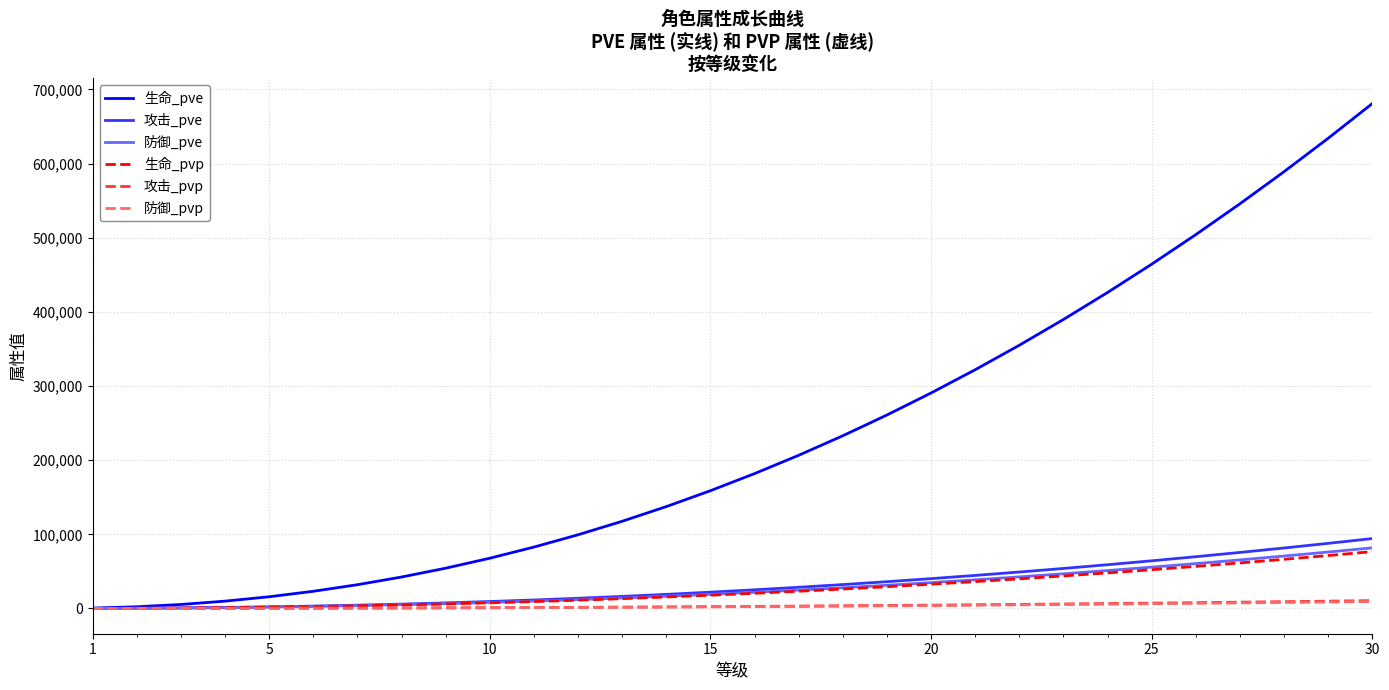

Is this an area chart (filled region under the line)?

No